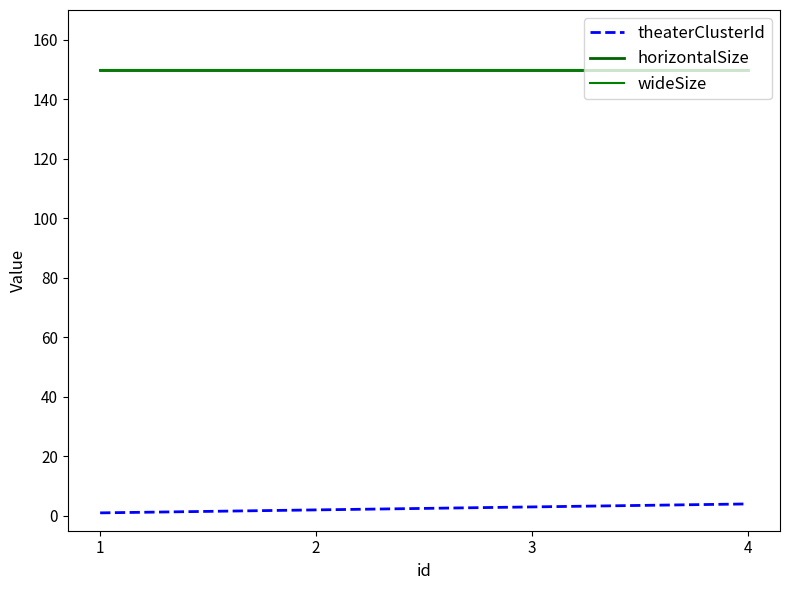

Reading right to left, extract all data points from this chart.

theaterClusterId: 4=4	3=3	2=2	1=1
horizontalSize: 4=150	3=150	2=150	1=150
wideSize: 4=150	3=150	2=150	1=150